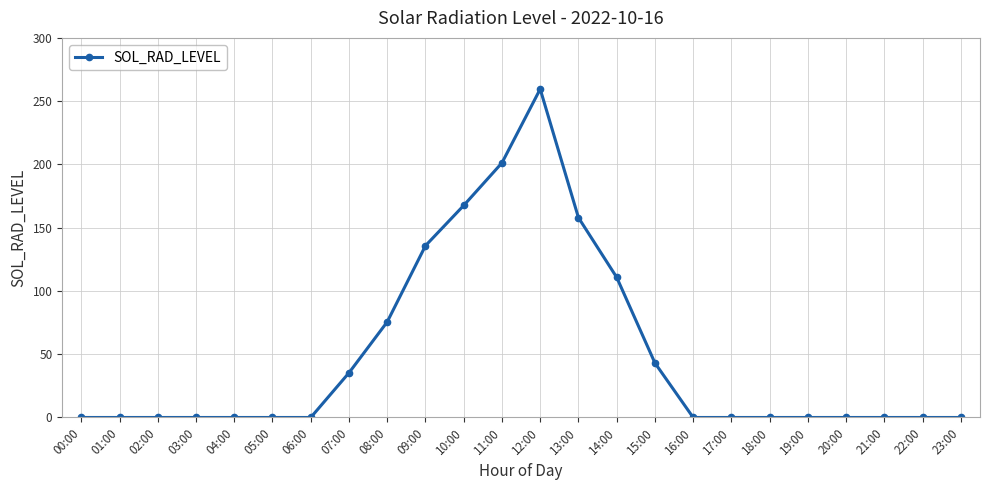

True or false: there are more than 0 points higher than both neighbors.

True